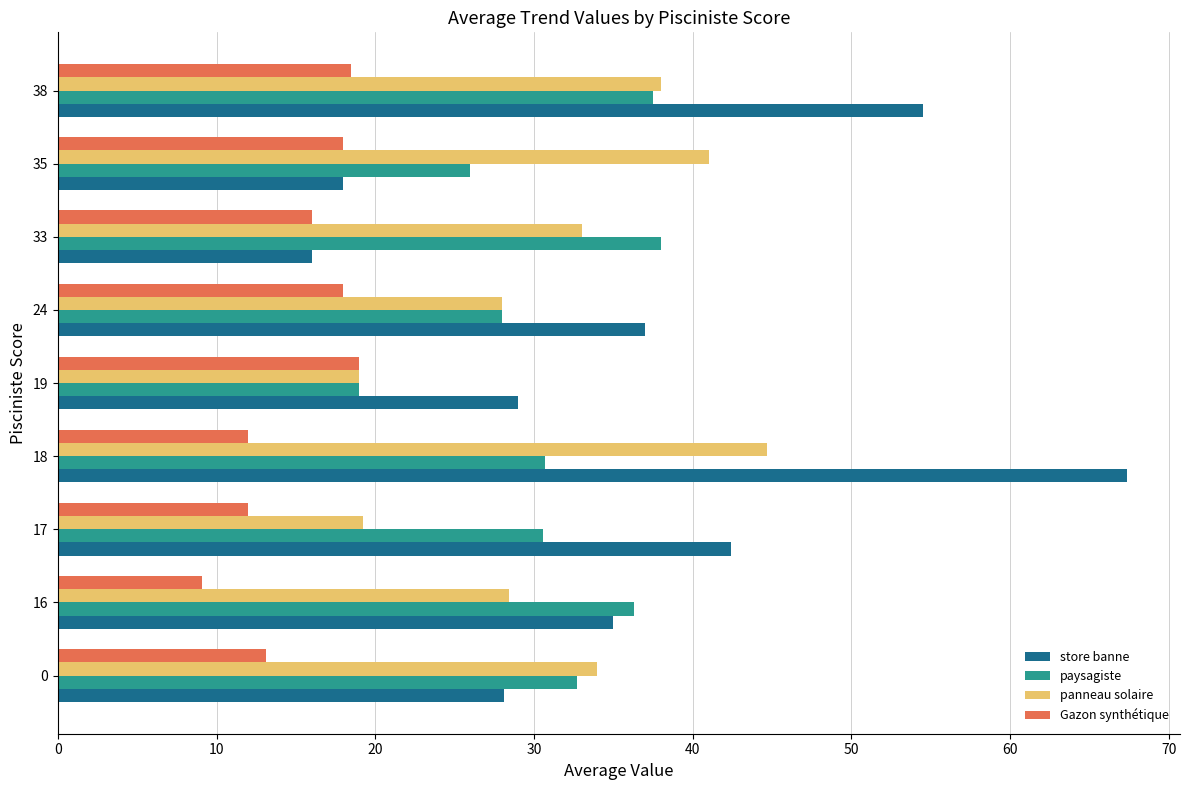

What value does the store banne series have at 24?

37.0